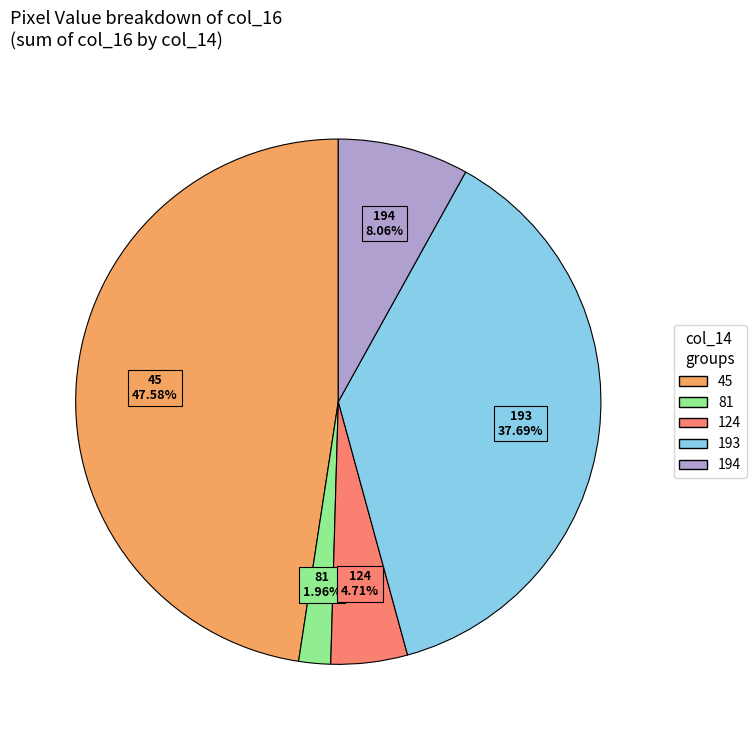

Does any single category account for the majority?

No